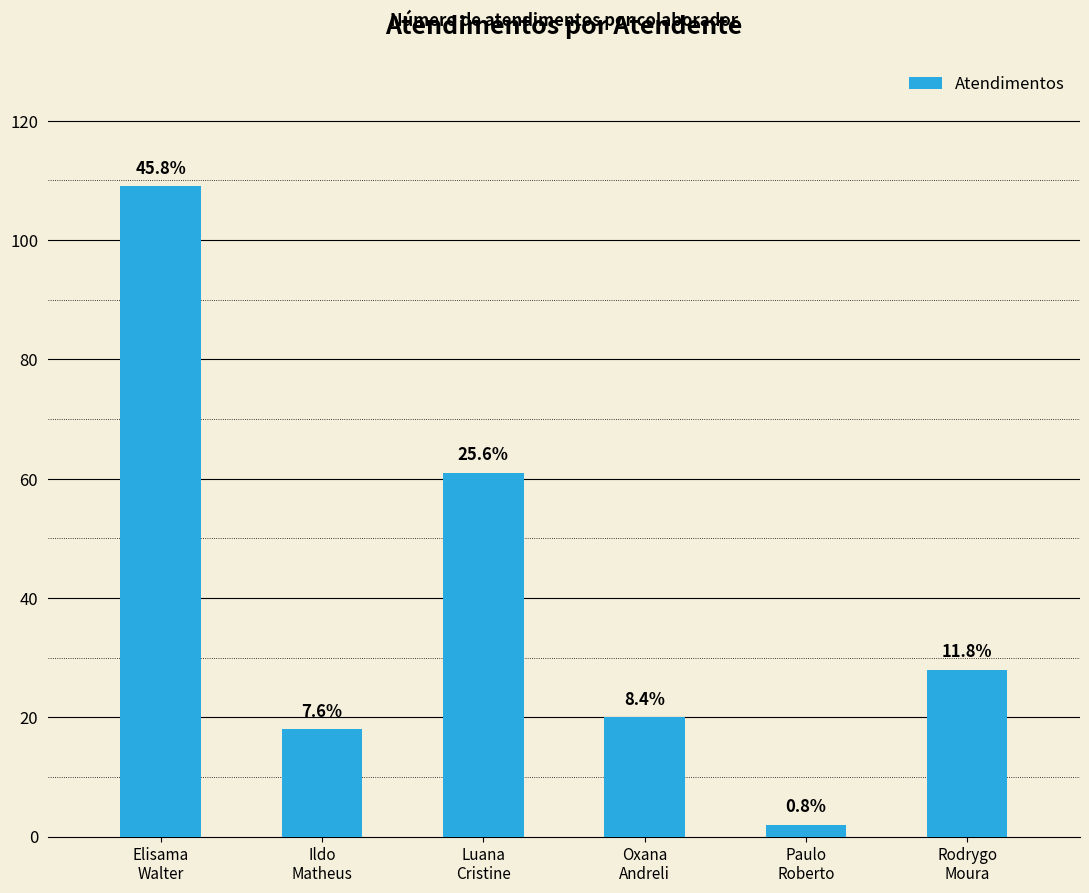

List the labels in order of value, largest first.

Elisama
Walter, Luana
Cristine, Rodrygo
Moura, Oxana
Andreli, Ildo
Matheus, Paulo
Roberto